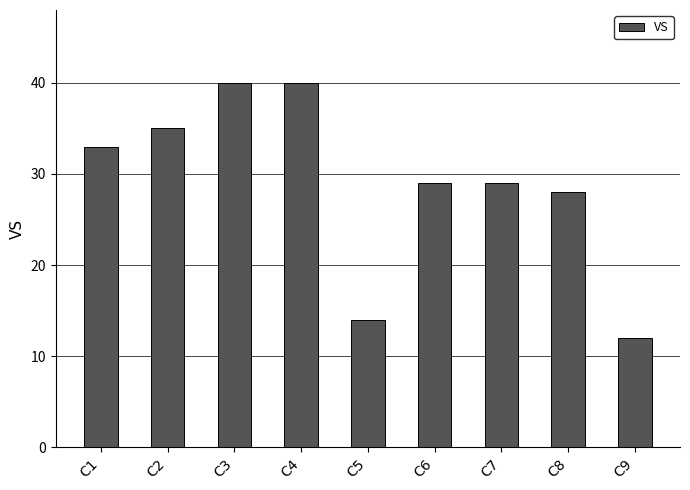

What is the value of the 9th bar from the left?

12